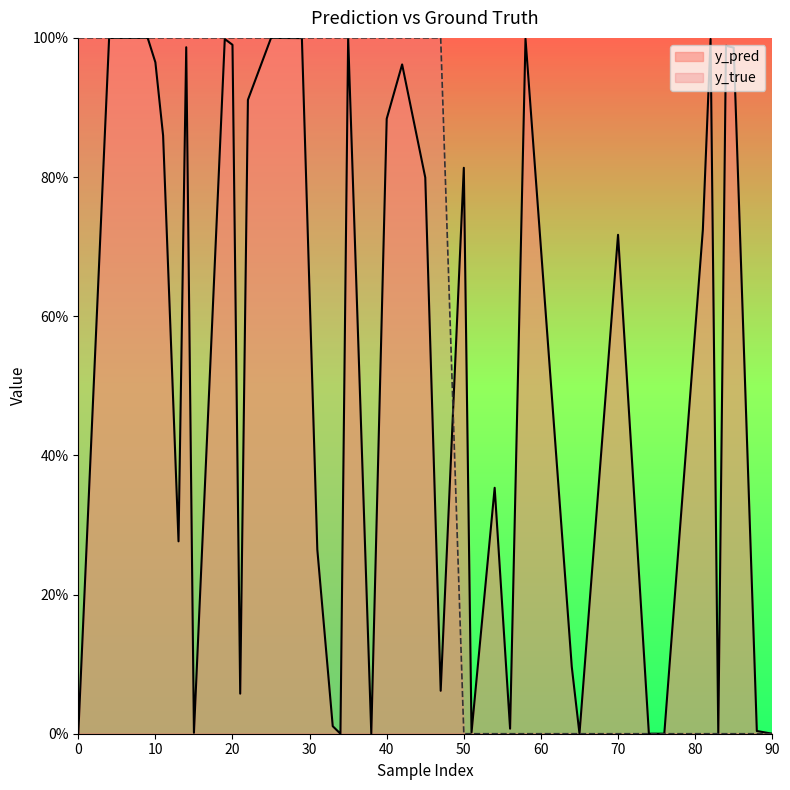

What is the difference between the highest and lowest values at 64?

0.1